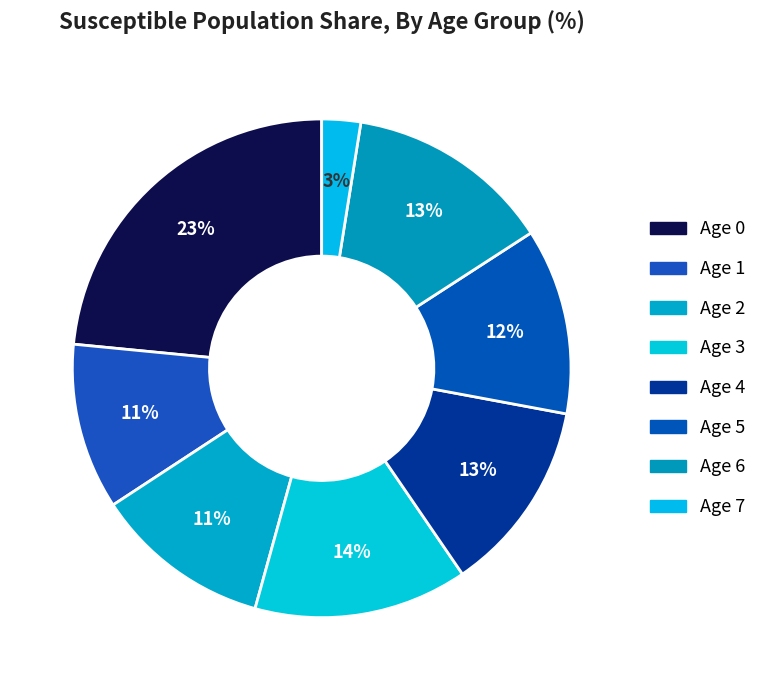

To the nearest percent, what is the average slice percentage?

12%